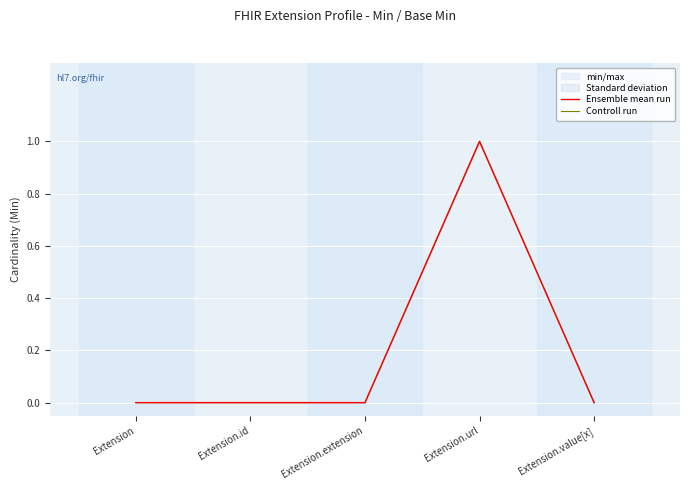

What is the greatest value displayed?

1